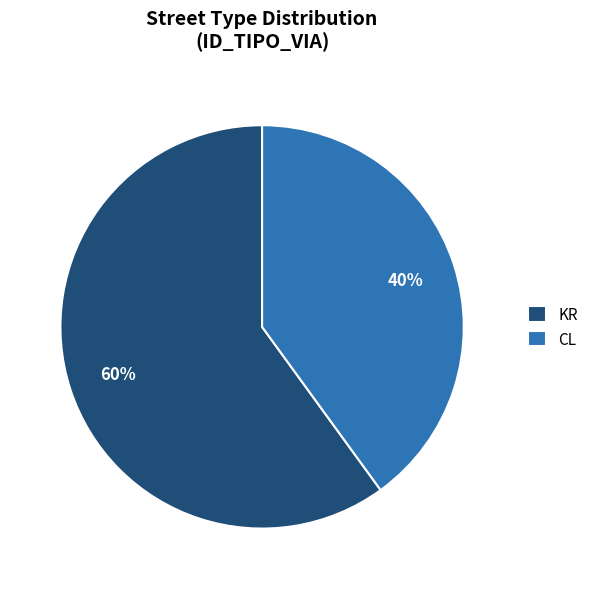

Does KR account for over 50% of the chart?

Yes